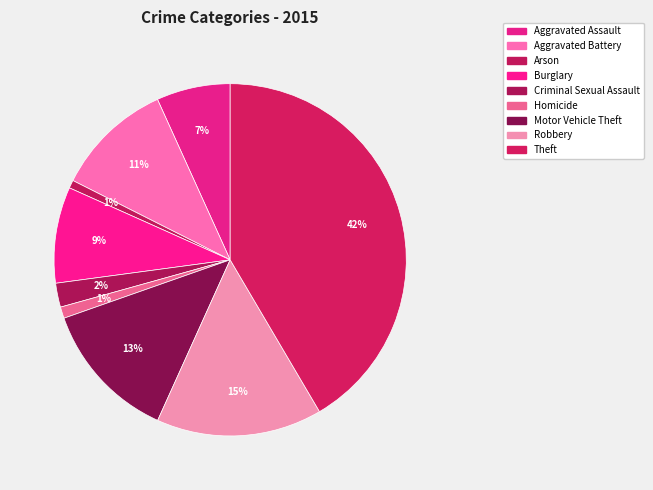

Is it true that Aggravated Battery is 11% of the pie?

True